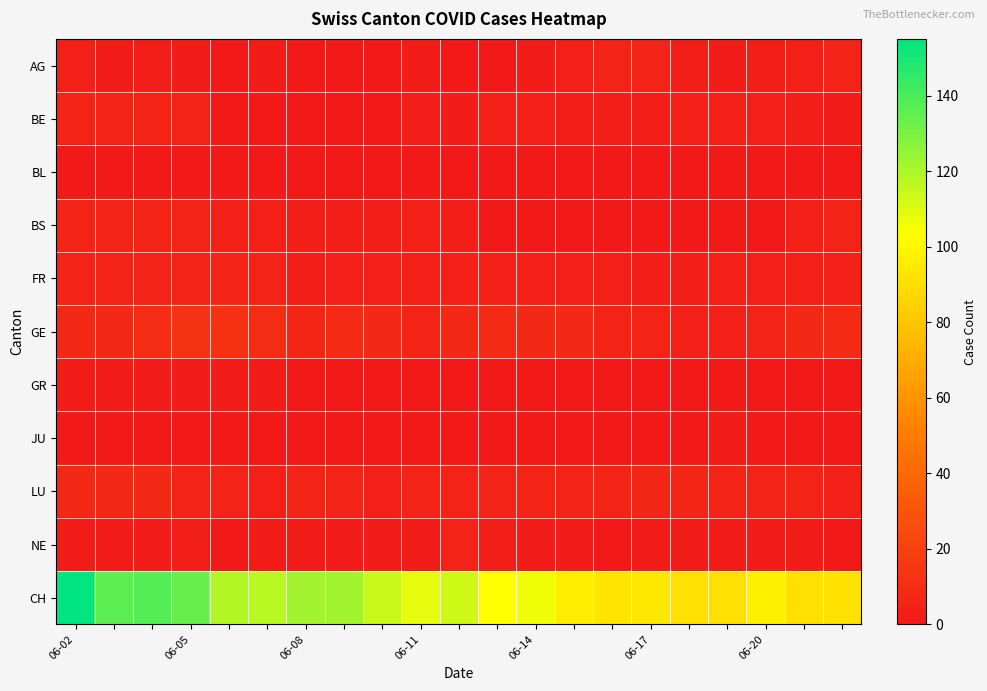

At which category is the sum across all series the highest?

06-02